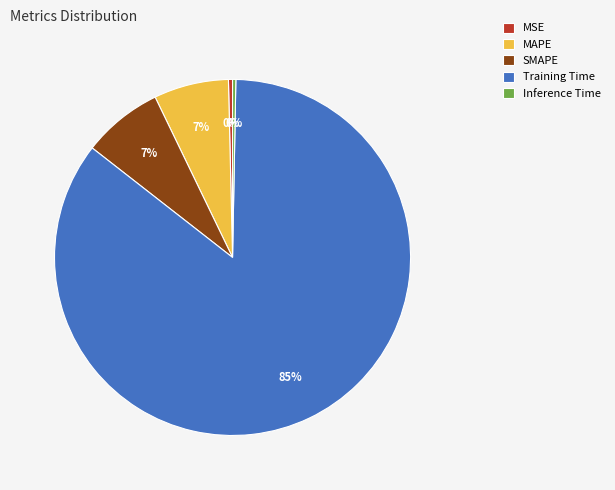

True or false: SMAPE accounts for 7% of the total.

True